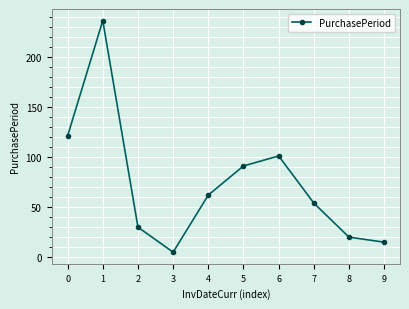

True or false: the data shows 236 at 1.

True